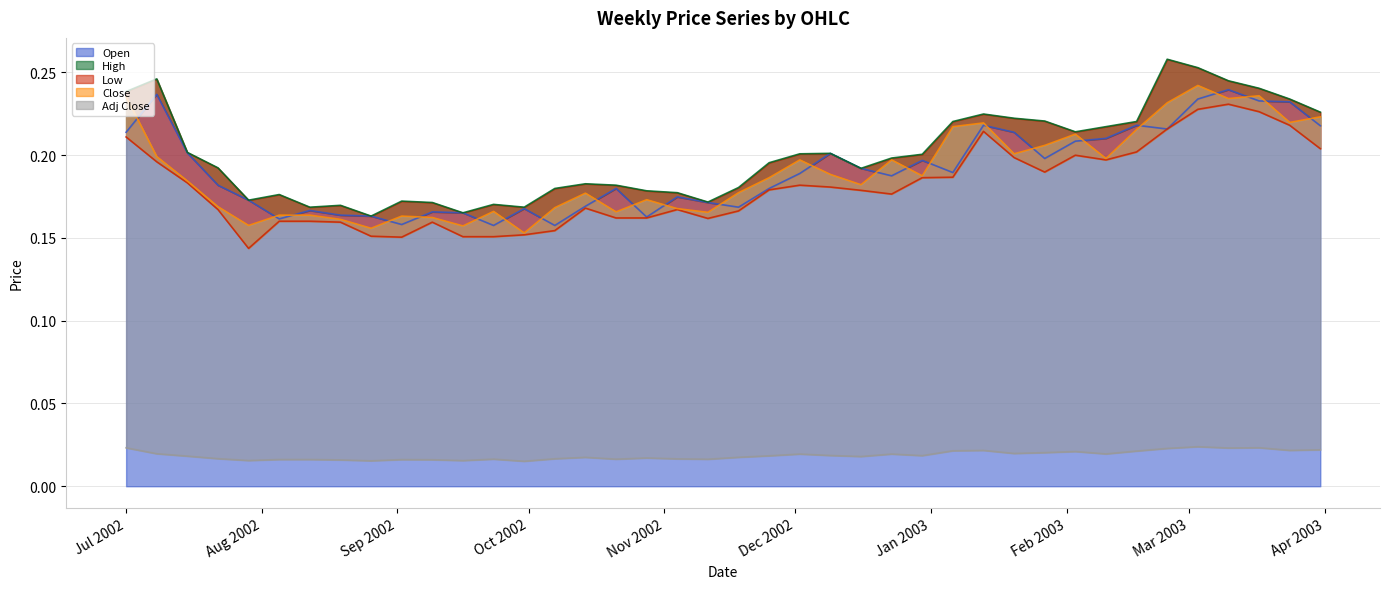

Where is the first local maximum for High?

2002-07-08